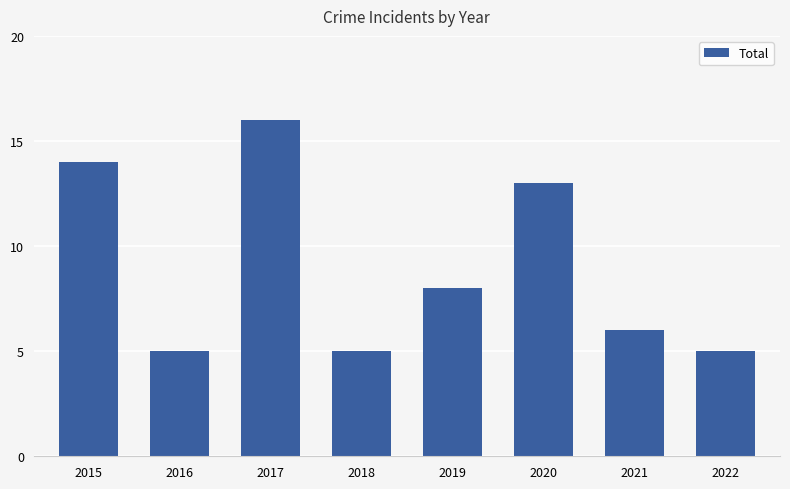

The value at 2016 is 2. True or false?

False